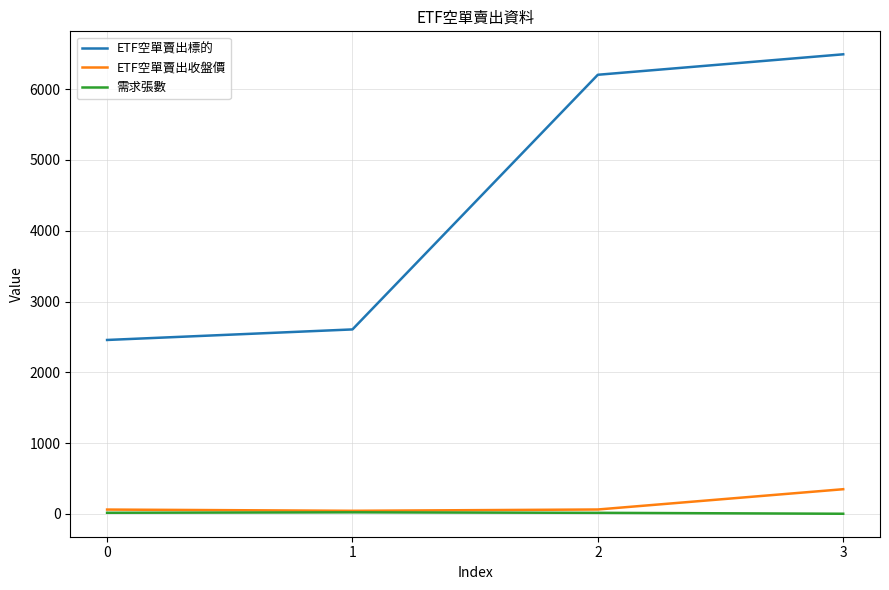

True or false: ETF空單賣出標的 and 需求張數 cross at least once.

False